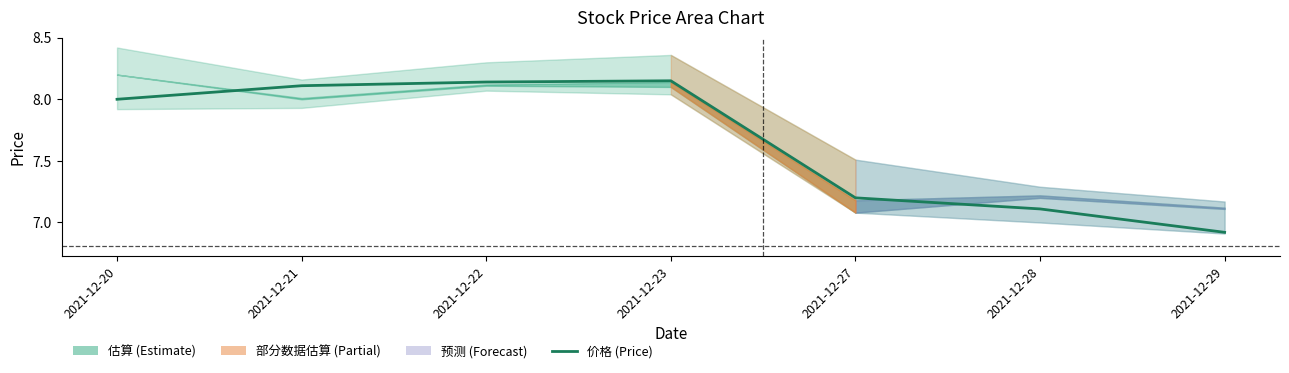

At which label is the value closest to 7?

2021-12-29